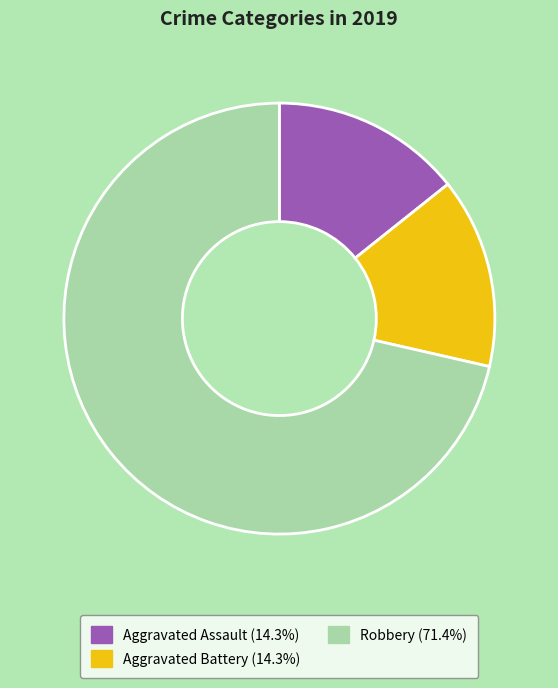

How many segments does this pie chart have?

3